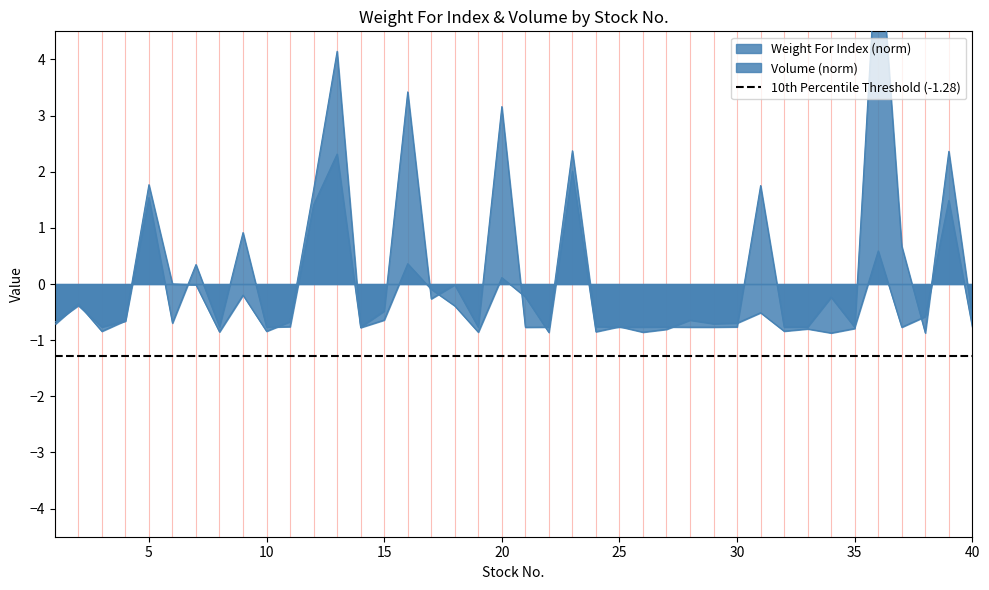

Reading left to right, what are all the values shown in this chart?

Weight For Index: -0.7	-0.4	-0.8	-0.7	1.8	0.0	-0.0	-0.9	-0.2	-0.8	-0.7	1.7	4.1	-0.8	-0.6	0.4	-0.1	-0.4	-0.9	0.1	-0.2	-0.9	2.0	-0.8	-0.8	-0.9	-0.8	-0.6	-0.7	-0.7	-0.5	-0.8	-0.8	-0.9	-0.8	6.5	0.7	-0.9	2.4	-0.6
Volume: -0.7	-0.4	-0.8	-0.7	1.5	-0.7	0.3	-0.8	0.9	-0.8	-0.8	1.4	2.3	-0.8	-0.5	3.4	-0.3	-0.0	-0.8	3.2	-0.8	-0.8	2.4	-0.8	-0.8	-0.8	-0.8	-0.8	-0.8	-0.8	1.8	-0.8	-0.8	-0.2	-0.8	0.6	-0.8	-0.6	1.5	-0.8